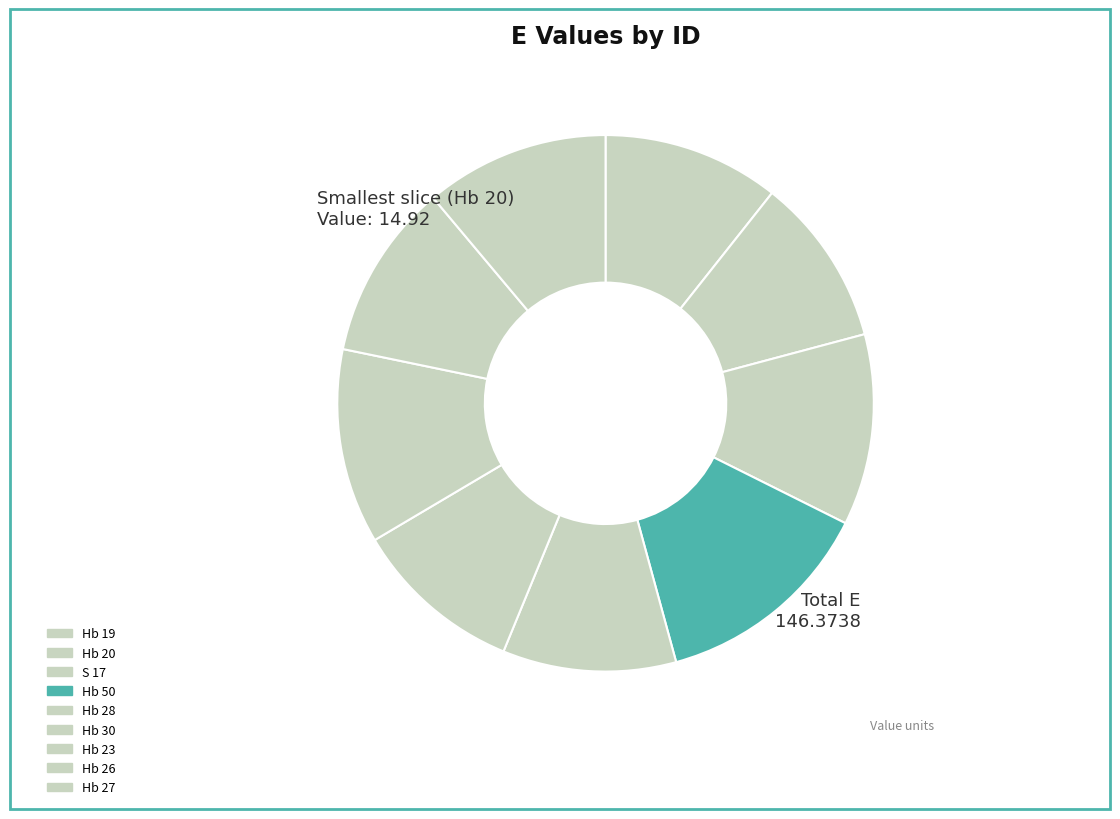

To the nearest percent, what is the average slice percentage?

11%